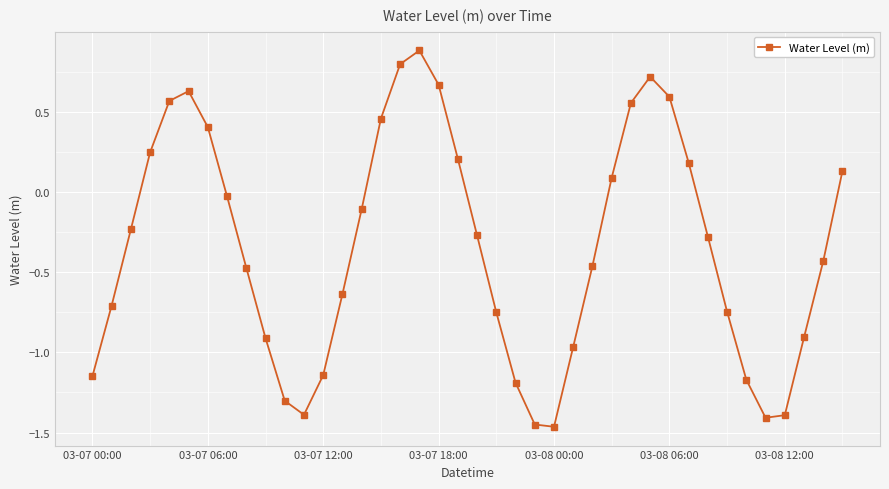

What is the greatest value displayed?

0.9